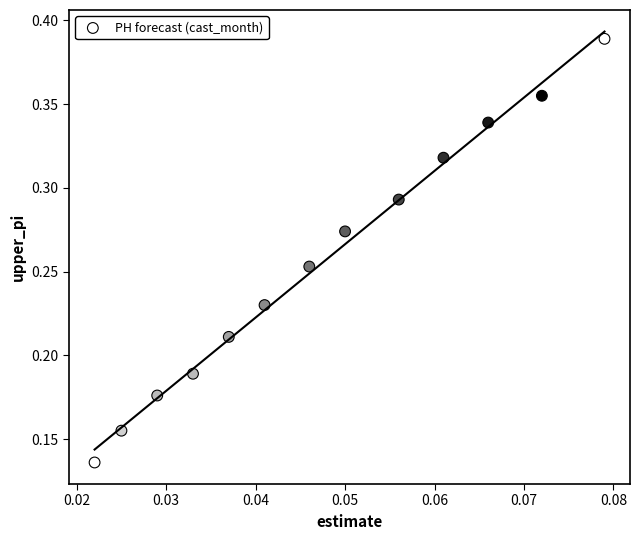

How many data points are displayed?

13